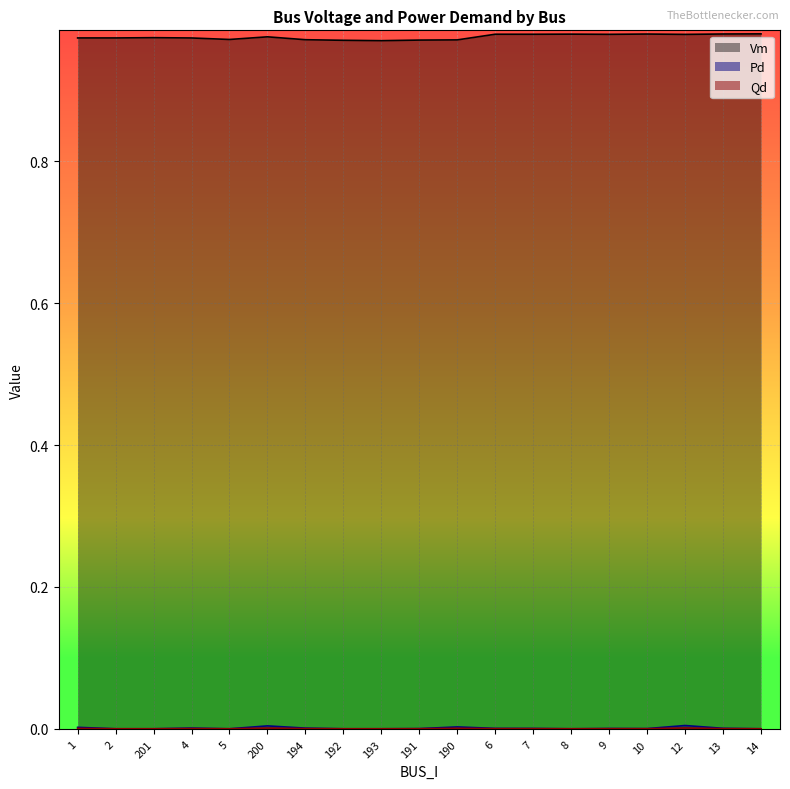

What are all the series names shown in the legend?

Vm, Pd, Qd